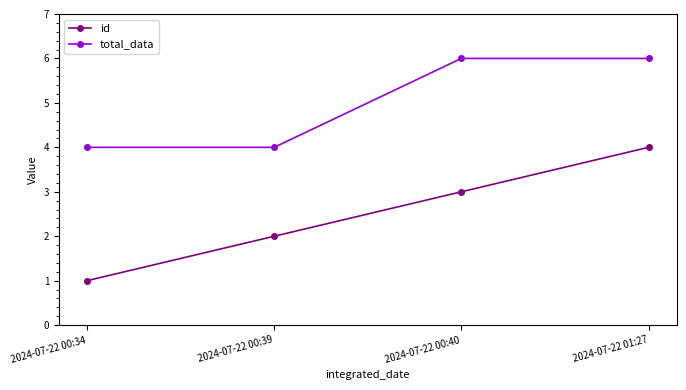

Is the value of id at 2024-07-22 00:39 greater than the value of total_data at 2024-07-22 00:34?

No